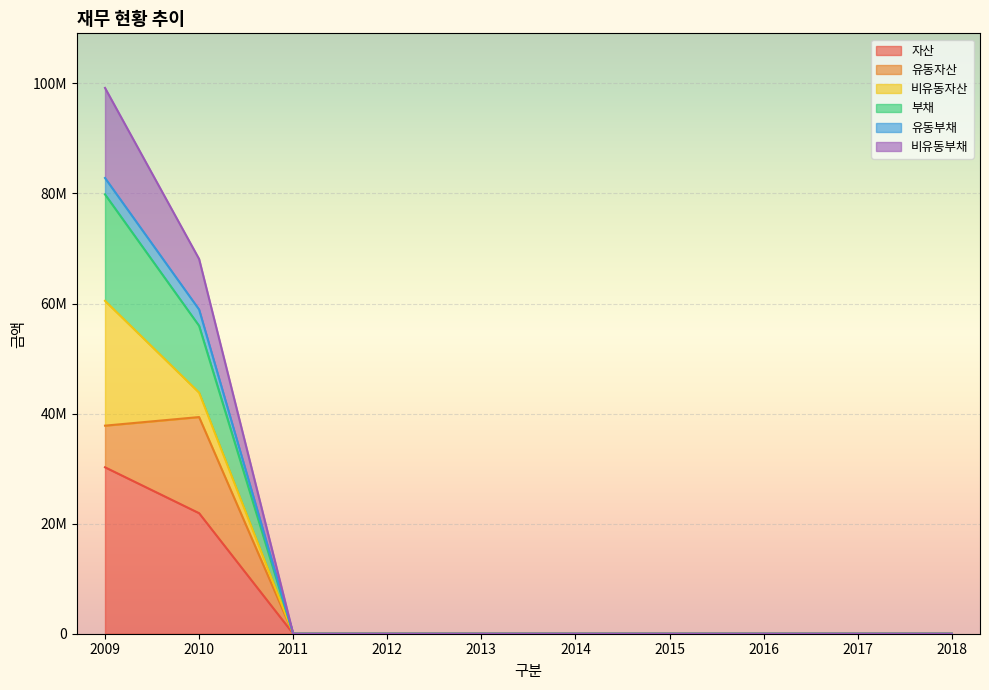

Does the chart display data point markers on the line(s)?

No